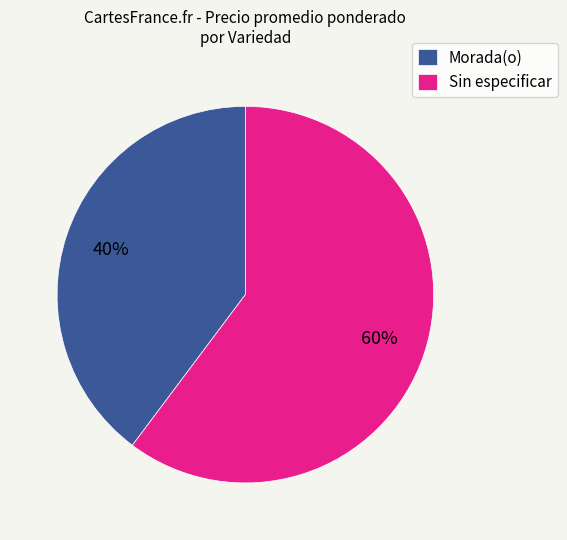

Is it true that Morada(o) is 28% of the pie?

False